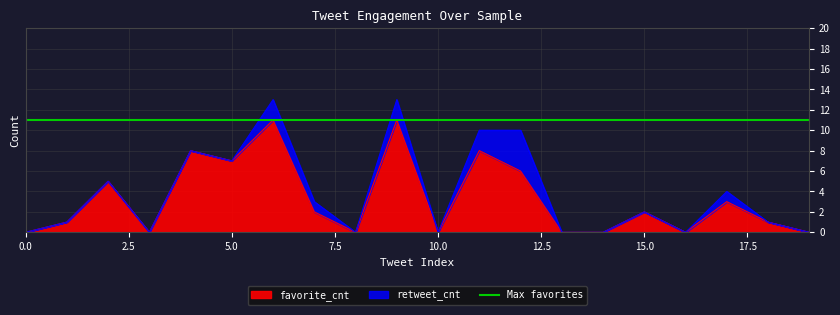

Reading left to right, transcribe all the data shown in this chart.

0=0	1=1	2=5	3=0	4=8	5=7	6=11	7=2	8=0	9=11	10=0	11=8	12=6	13=0	14=0	15=2	16=0	17=3	18=1	19=0